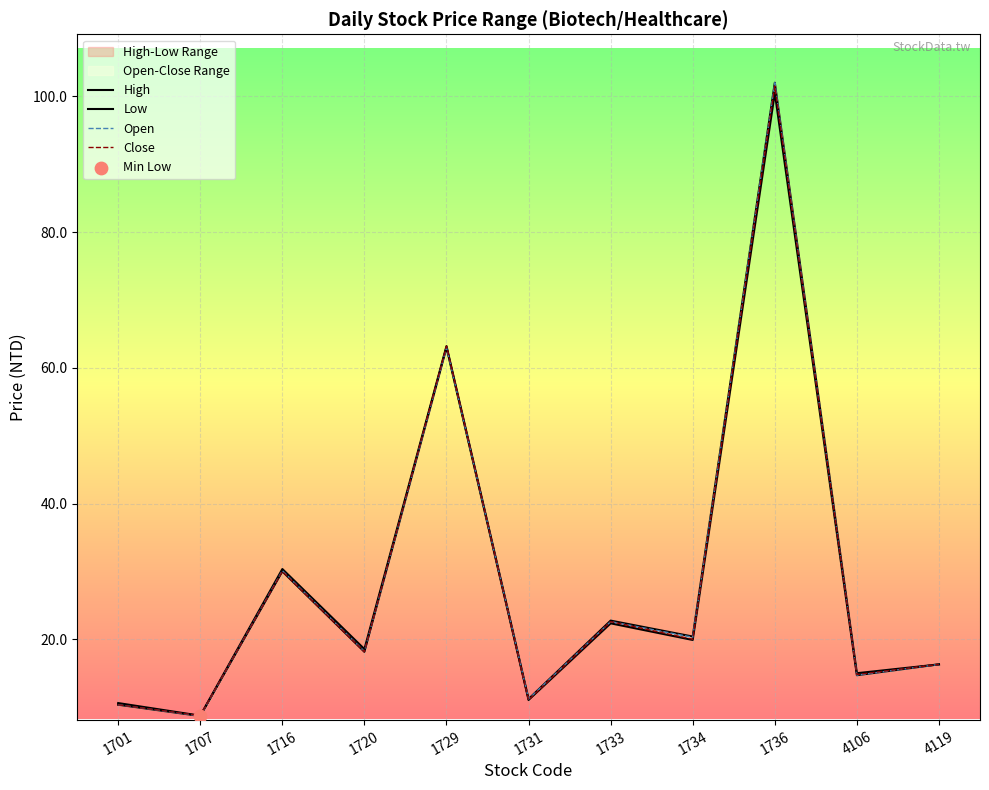

What is the total value across all series at 1716?

120.5